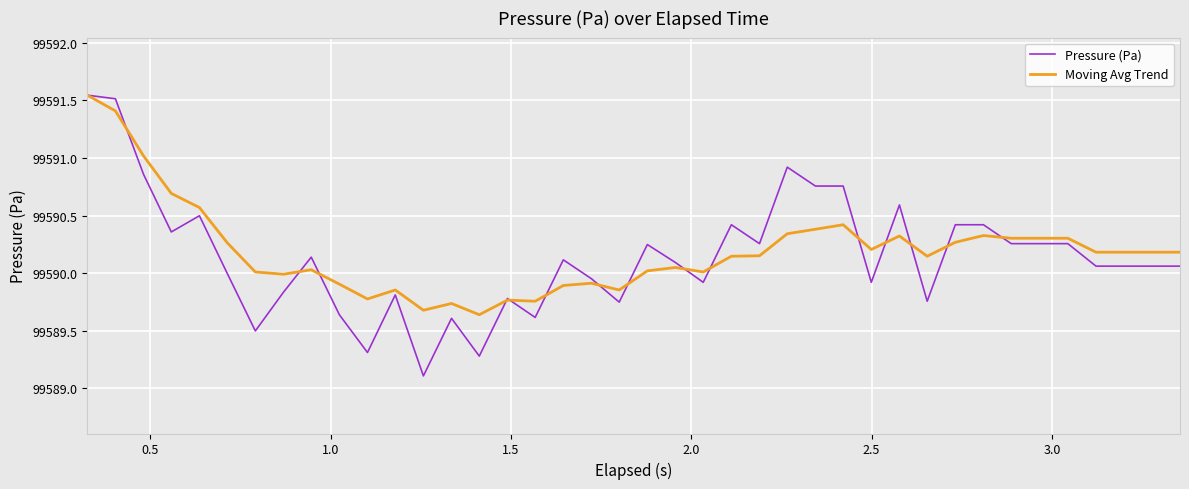

Which series has the widest spread of values?

Pressure (Pa)